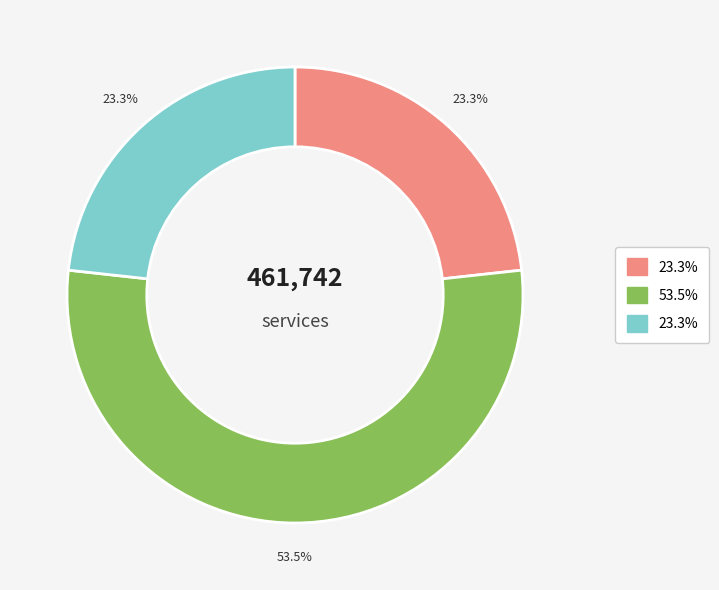

Is there any slice that represents more than half of the pie?

Yes